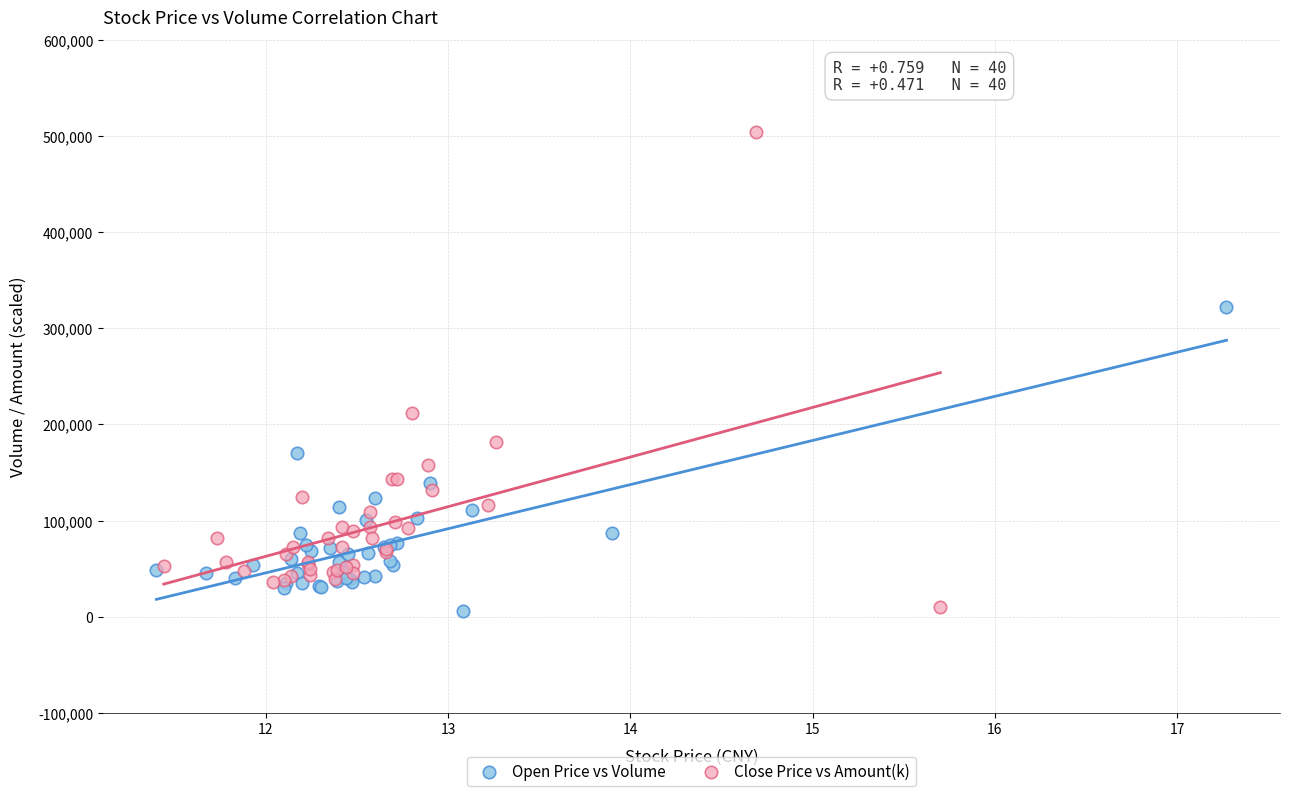

Which series contains the highest Y value?

Close Price vs Amount(k)